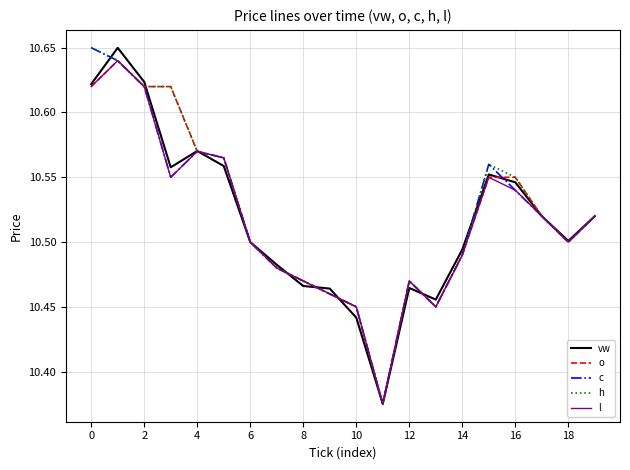

Reading left to right, list all the values displayed in this chart.

vw: 10.6	10.6	10.6	10.6	10.6	10.6	10.5	10.5	10.5	10.5	10.4	10.4	10.5	10.5	10.5	10.6	10.5	10.5	10.5	10.5
o: 10.6	10.6	10.6	10.6	10.6	10.6	10.5	10.5	10.5	10.5	10.4	10.4	10.5	10.4	10.5	10.6	10.6	10.5	10.5	10.5
c: 10.7	10.6	10.6	10.6	10.6	10.6	10.5	10.5	10.5	10.5	10.4	10.4	10.5	10.4	10.5	10.6	10.5	10.5	10.5	10.5
h: 10.7	10.6	10.6	10.6	10.6	10.6	10.5	10.5	10.5	10.5	10.4	10.4	10.5	10.4	10.5	10.6	10.6	10.5	10.5	10.5
l: 10.6	10.6	10.6	10.6	10.6	10.6	10.5	10.5	10.5	10.5	10.4	10.4	10.5	10.4	10.5	10.6	10.5	10.5	10.5	10.5